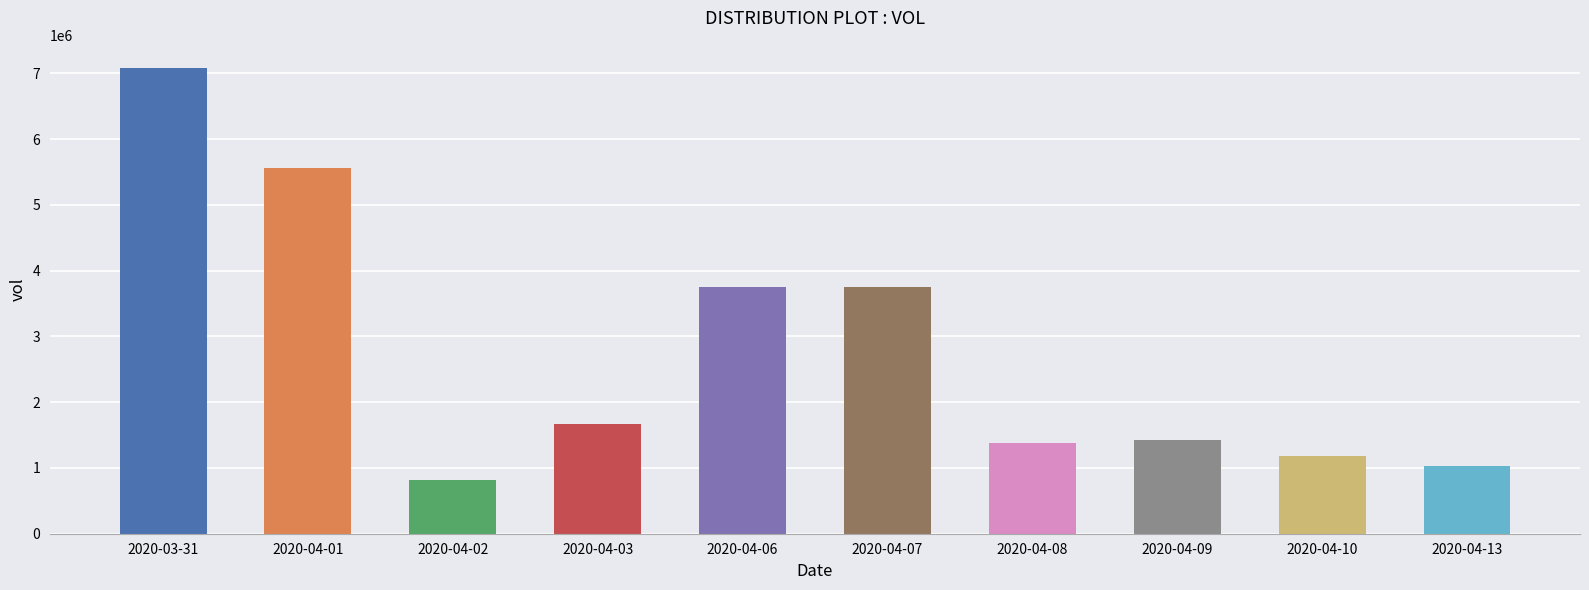

What is the sum of all values?

27660000